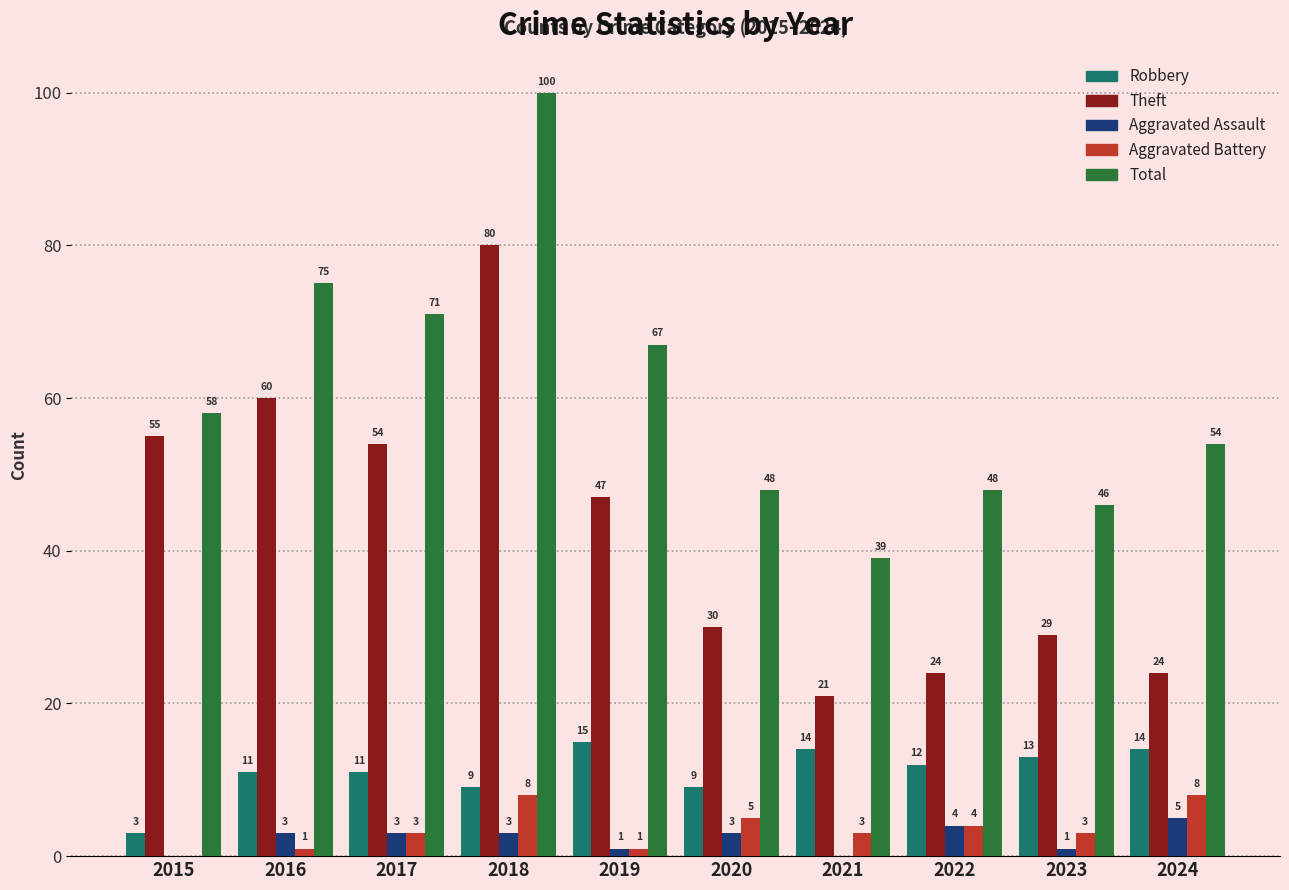

True or false: Aggravated Battery has a value of 2 at 2018.

False